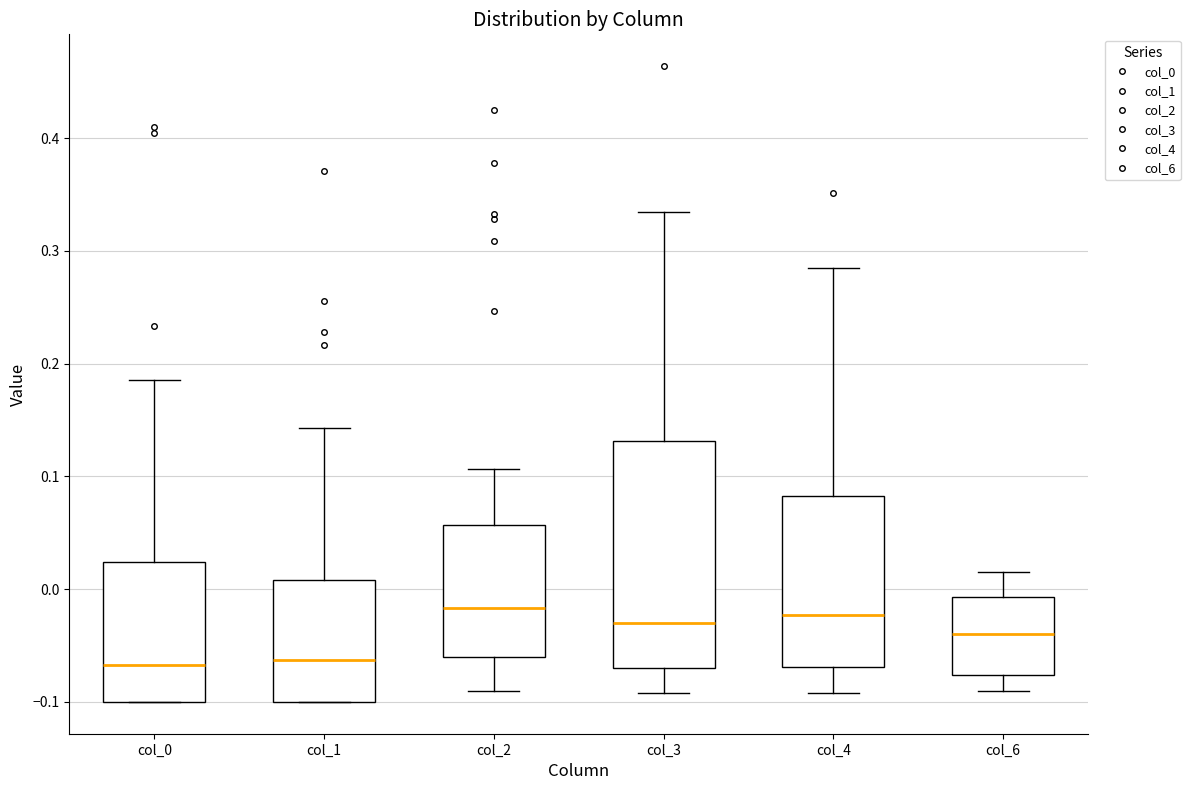

Reading left to right, read every box against the y-axis: the position of its median line, the range the box covers, and the ends of its whiskers. The values are not printed on the chart, so give them approximately, as read against the axis.

col_0: median -0.07, box -0.10 to 0.02, whiskers -0.10 to 0.19
col_1: median -0.06, box -0.10 to 0.01, whiskers -0.10 to 0.14
col_2: median -0.02, box -0.06 to 0.06, whiskers -0.09 to 0.11
col_3: median -0.03, box -0.07 to 0.13, whiskers -0.09 to 0.33
col_4: median -0.02, box -0.07 to 0.08, whiskers -0.09 to 0.28
col_6: median -0.04, box -0.08 to -0.01, whiskers -0.09 to 0.02